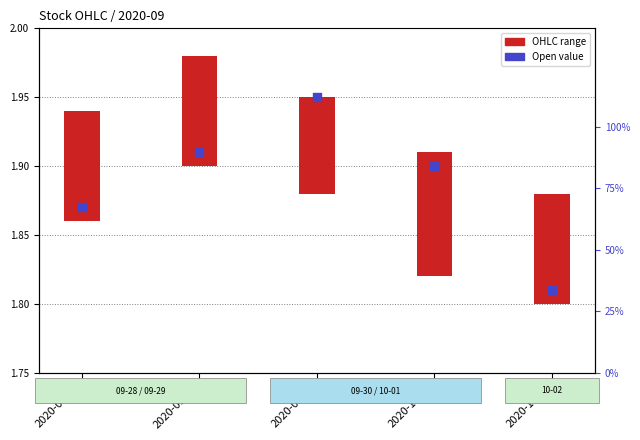

Between 2020-09-30 and 2020-10-02, which is larger?

2020-09-30